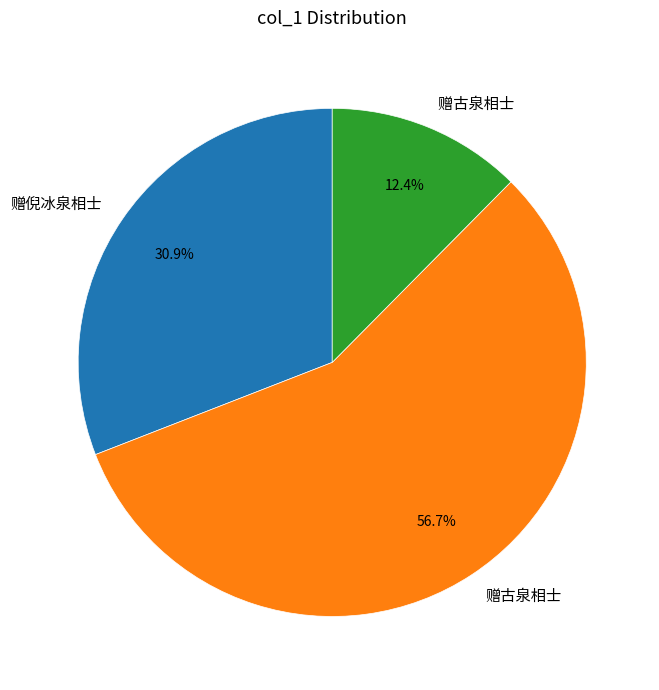

Does any single category account for the majority?

Yes